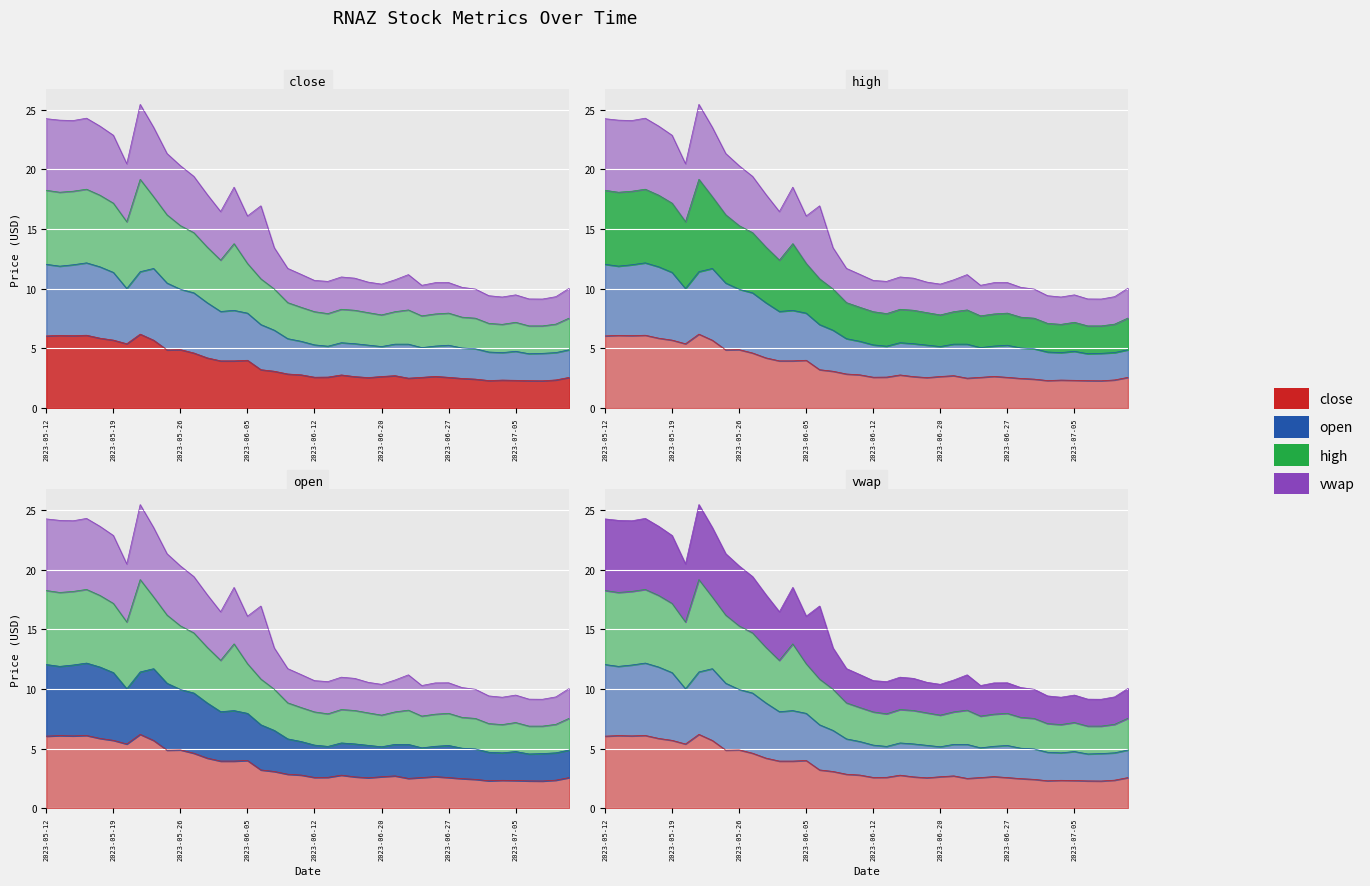

Which series has the largest total across all categories?

high